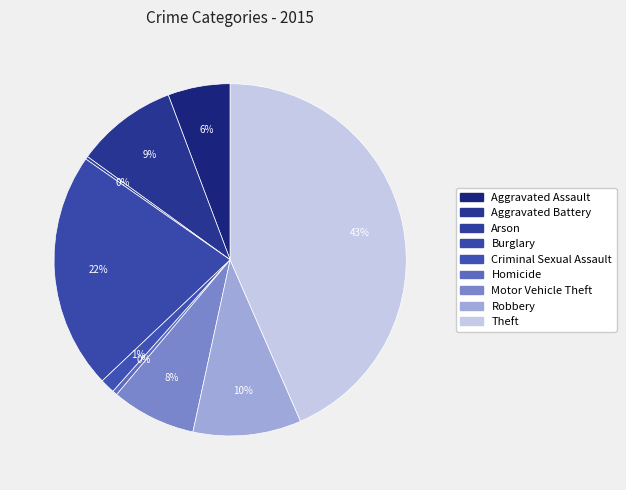

Is there any slice that represents more than half of the pie?

No